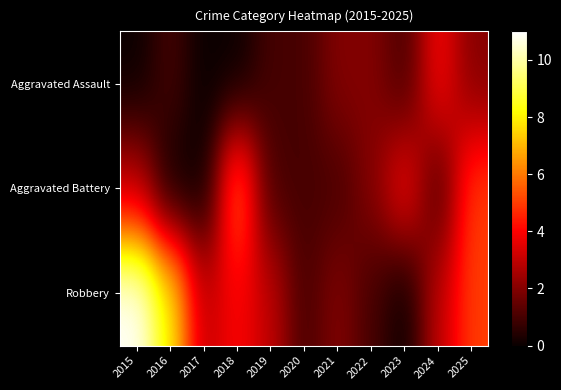

Rank the series by their average value, from lowest to highest.

Aggravated Assault, Aggravated Battery, Robbery